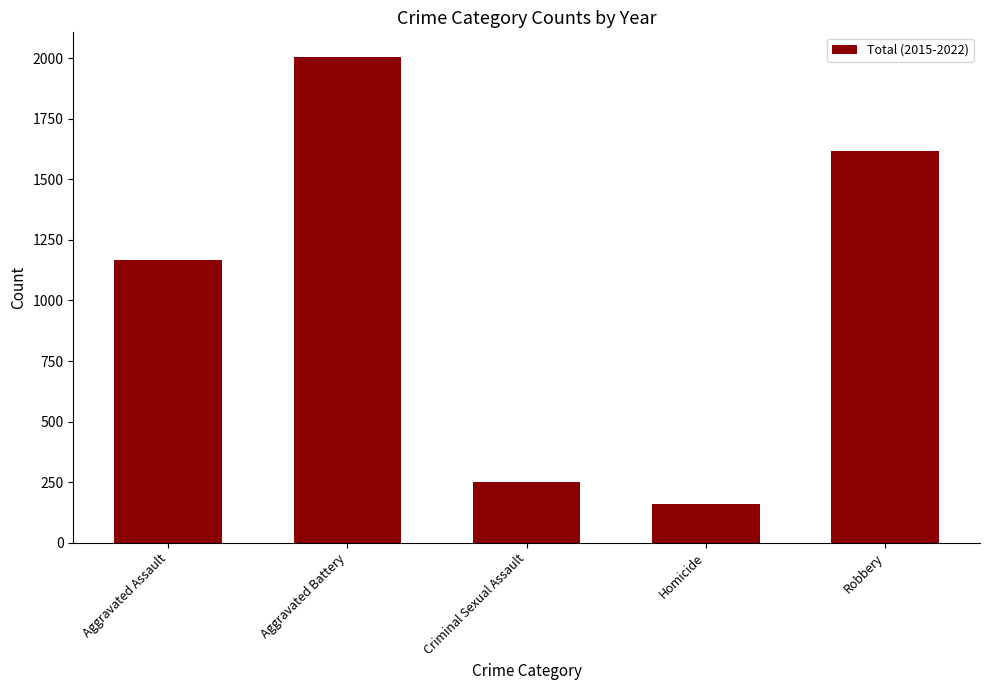

How many data points are less than 1168?

2